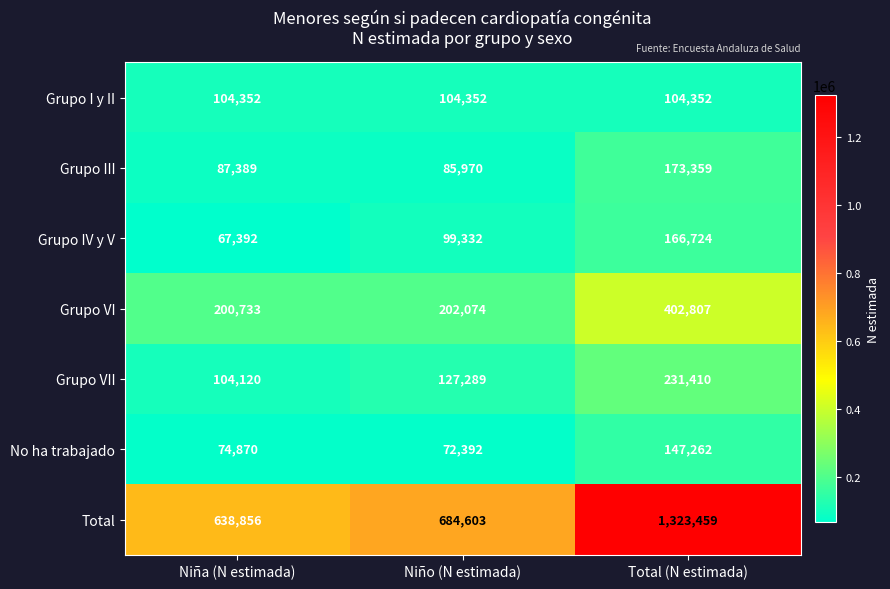

What is the difference between the Grupo III values at Niña (N estimada) and Niño (N estimada)?

1419